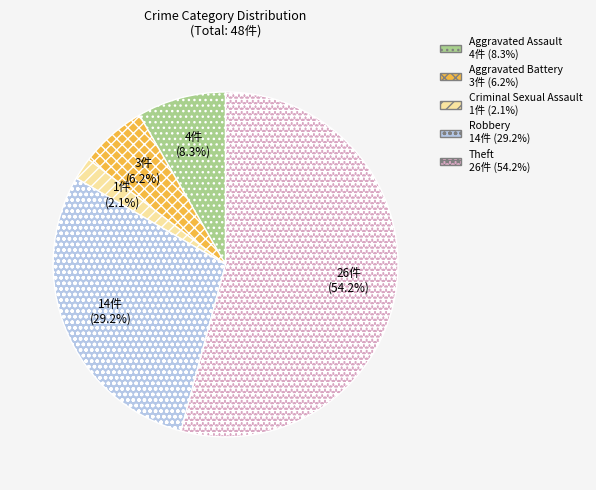

Between Criminal Sexual Assault and Aggravated Battery, which is larger?

Aggravated Battery